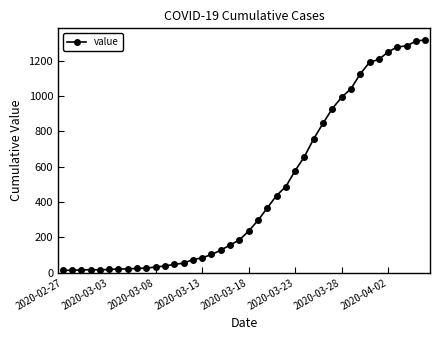

What is the maximum value shown in the chart?

1319